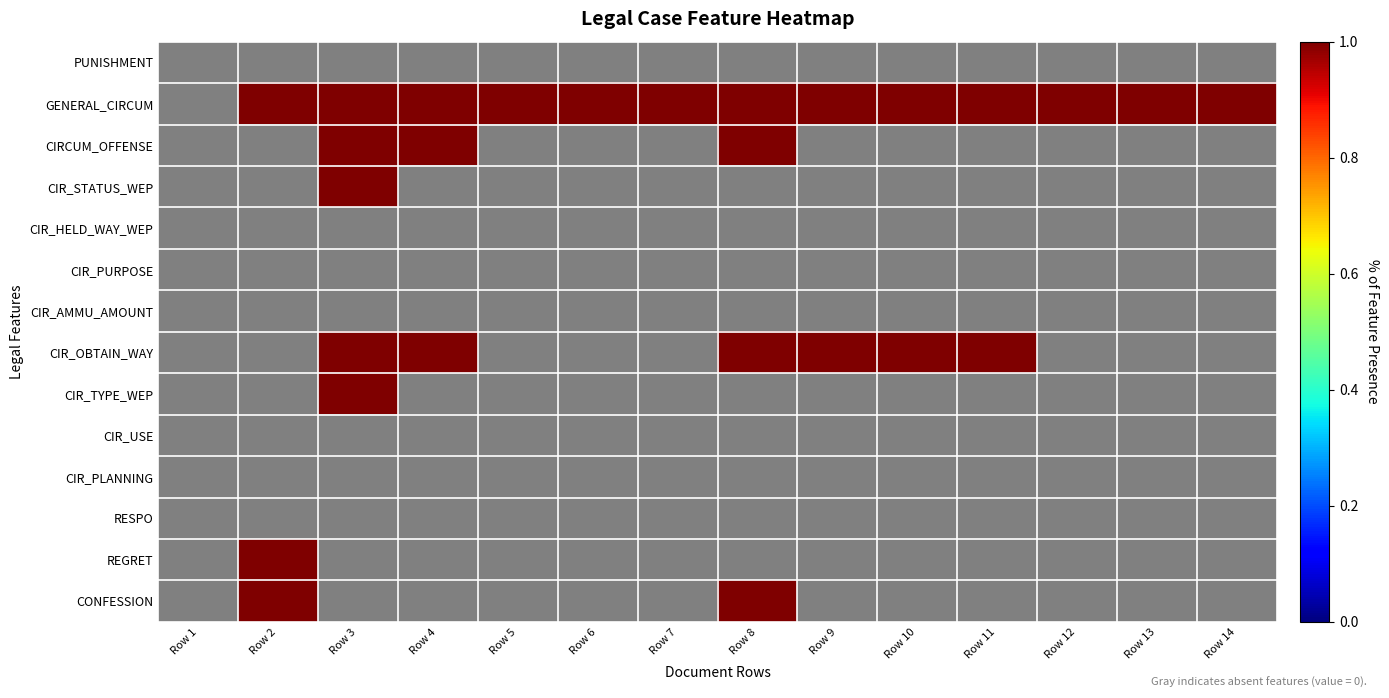

What is the total value across all series at Row 9?

2